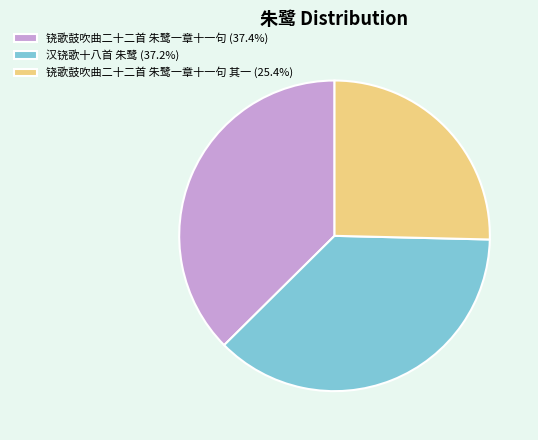

How many slices are in this pie chart?

3